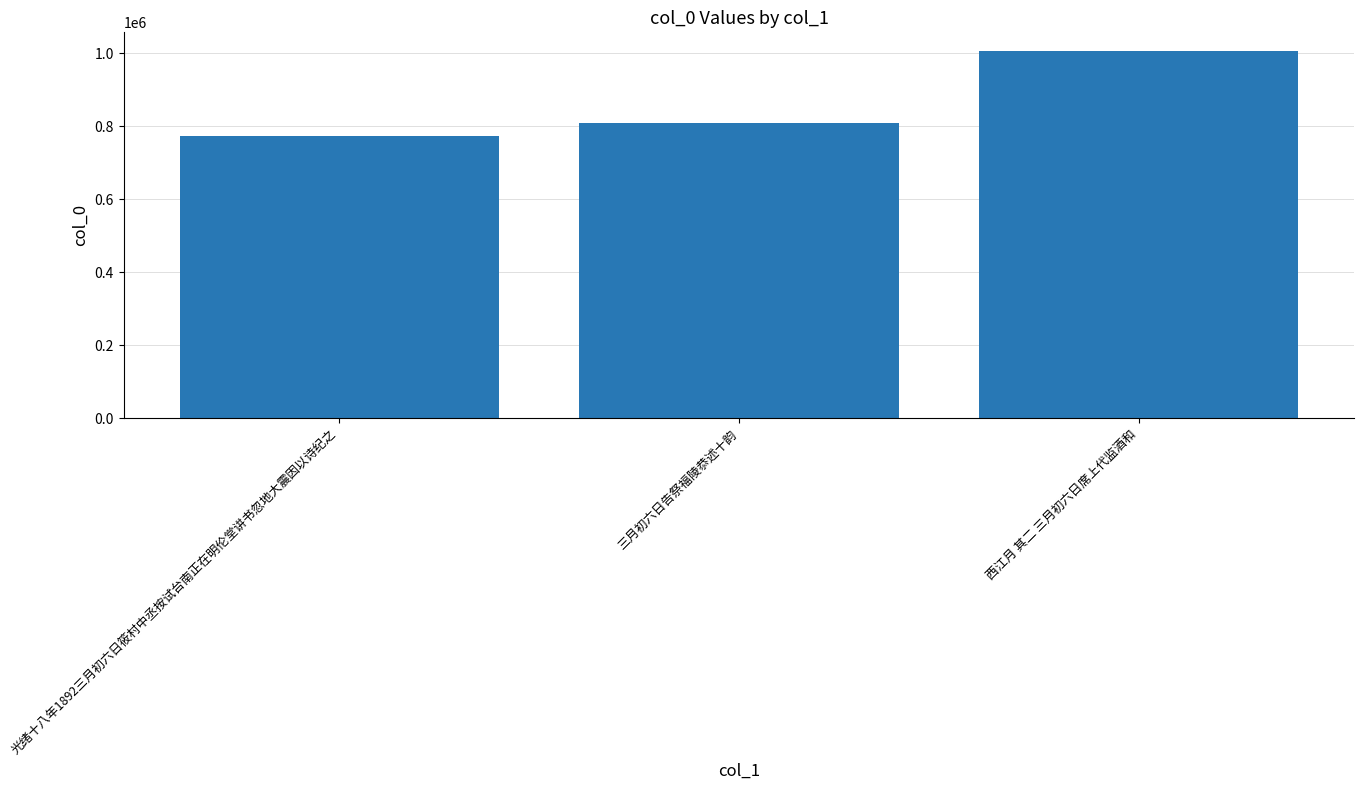

What value does the data have at 西江月 其二 三月初六日席上代监酒和, to the nearest 50?

1006800